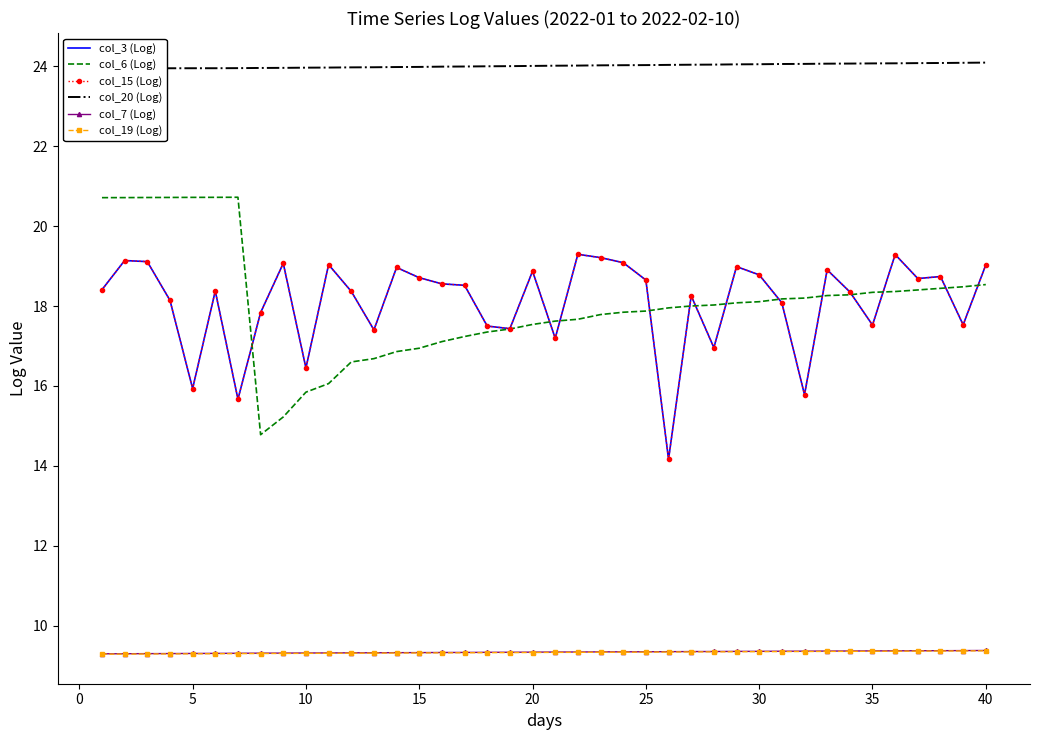

The col_19 (Log) series shows 14.6 at 15. True or false?

False